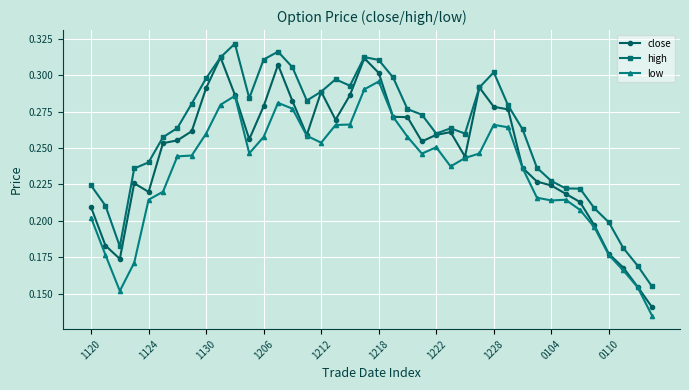

Count the high values in the range 0 to 1.

40